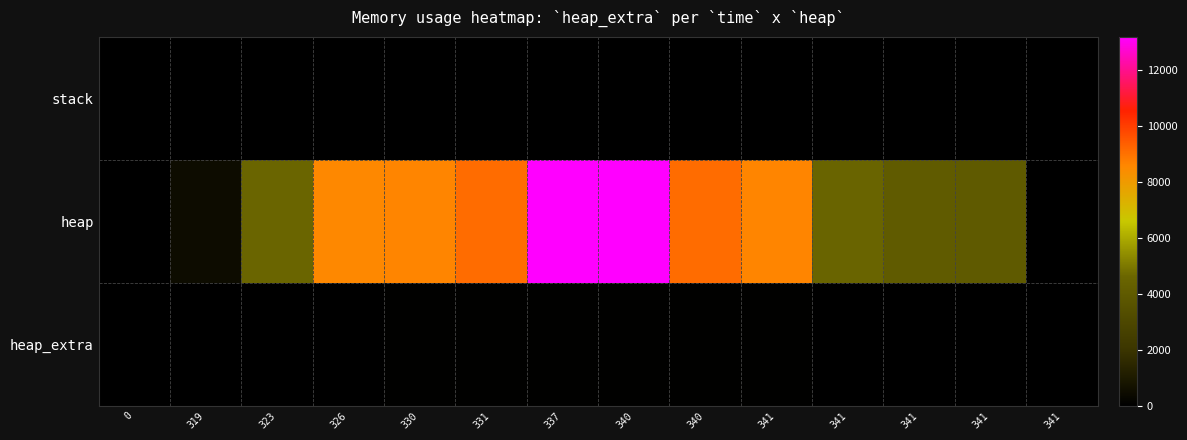

Which series has the largest total across all categories?

heap